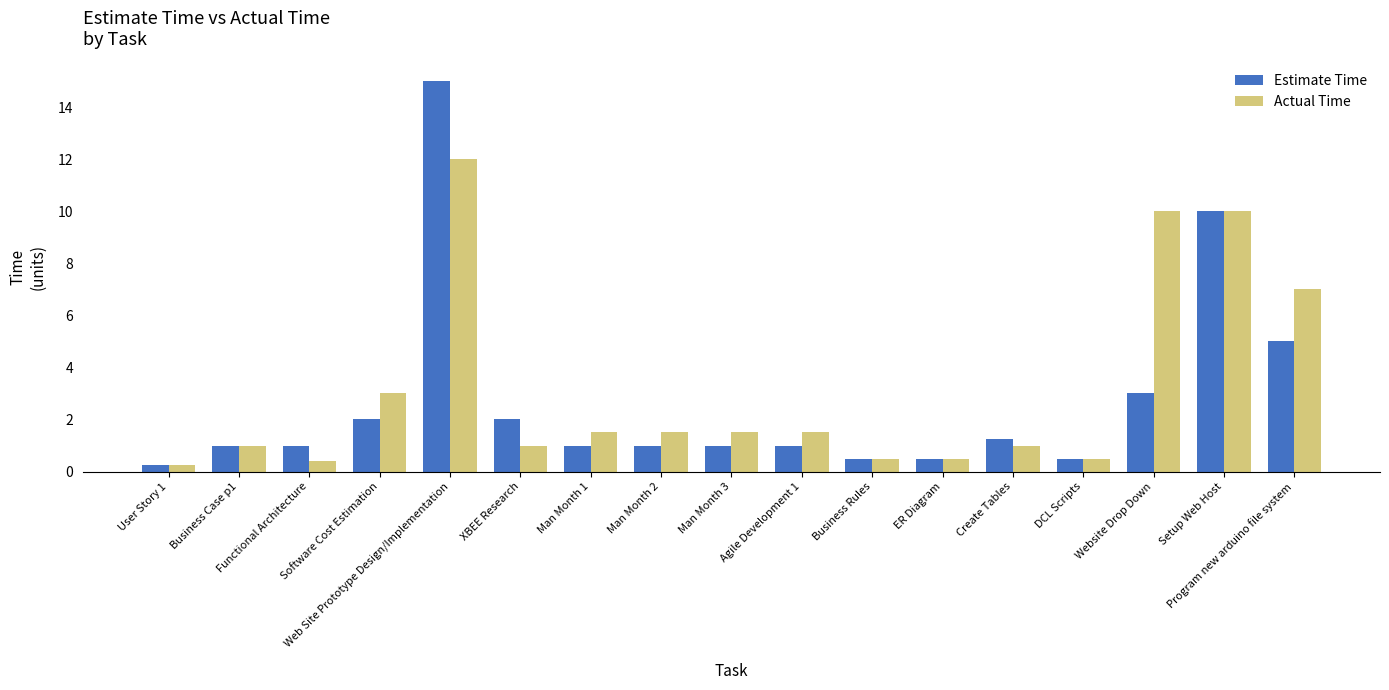

How many groups of bars are there?

17